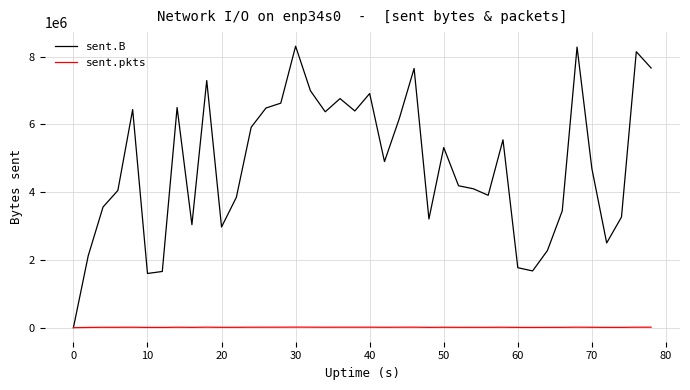

List the series in order of their overall mean, highest first.

sent.B, sent.pkts